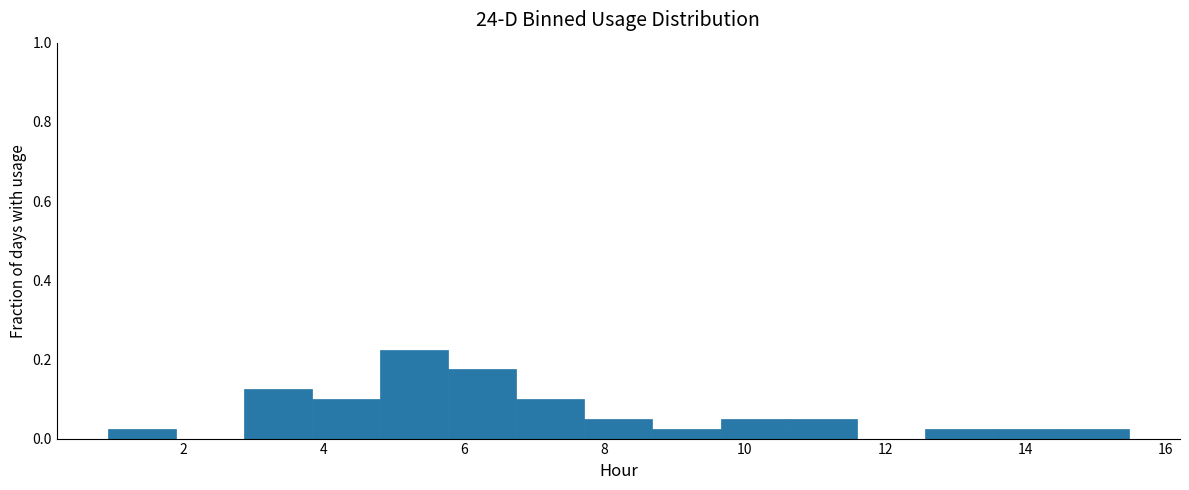

Reading left to right, list every bar in this chart as the range it spans on the x-axis followed by its height. Neither the bar edges nor the heights are printed on the chart, so give them approximately, as read against the axes.

1.0 to 1.8: 0.02
1.8 to 2.8: 0
2.8 to 3.8: 0.12
3.8 to 4.8: 0.10
4.8 to 5.8: 0.22
5.8 to 6.8: 0.18
6.8 to 7.8: 0.10
7.8 to 8.6: 0.06
8.6 to 9.6: 0.02
9.6 to 10.6: 0.06
10.6 to 11.6: 0.06
11.6 to 12.6: 0
12.6 to 13.6: 0.02
13.6 to 14.6: 0.02
14.6 to 15.4: 0.02